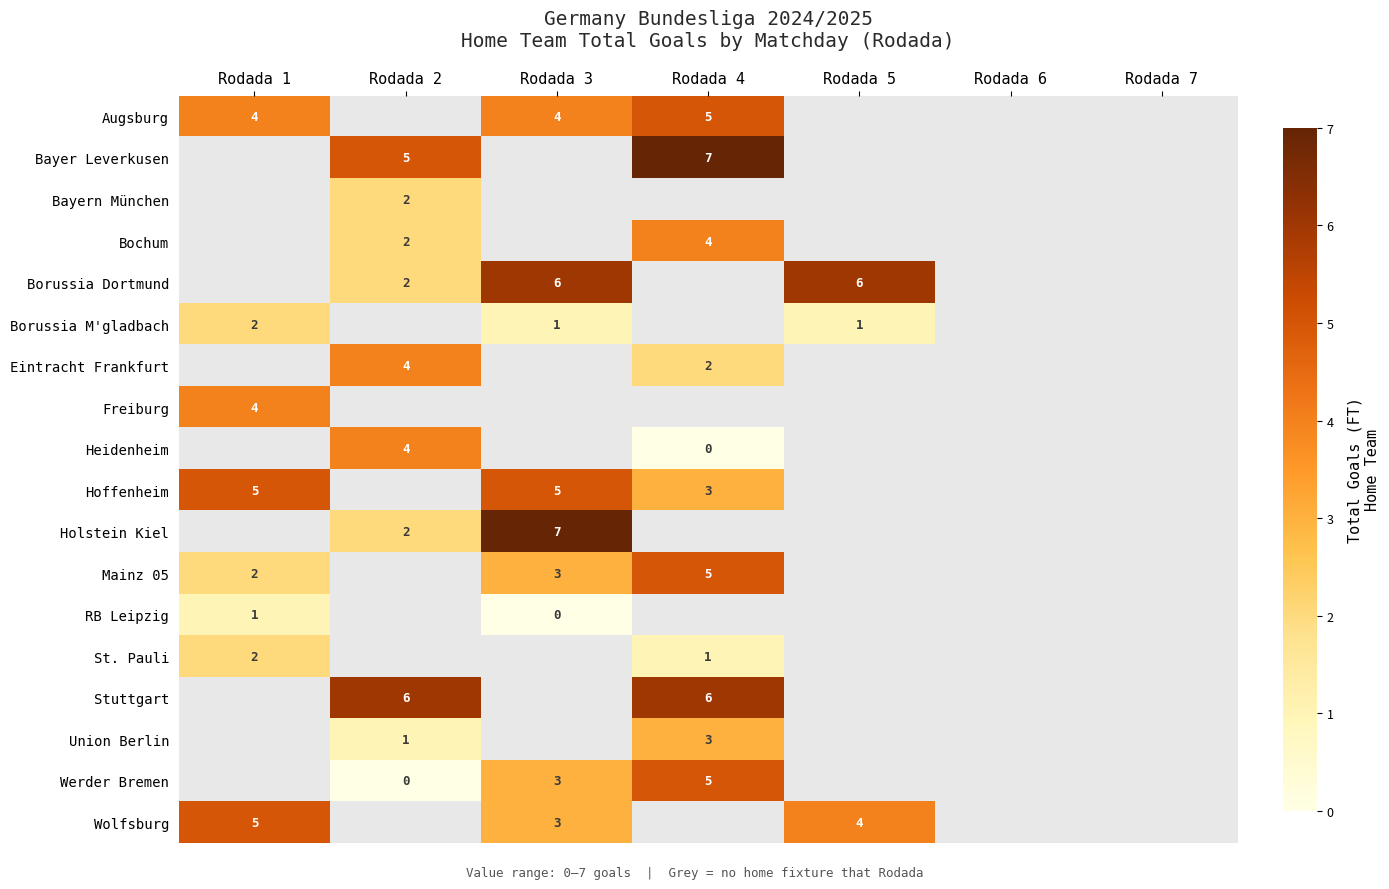

Where is RB Leipzig nearest to the value 0?

Rodada 3